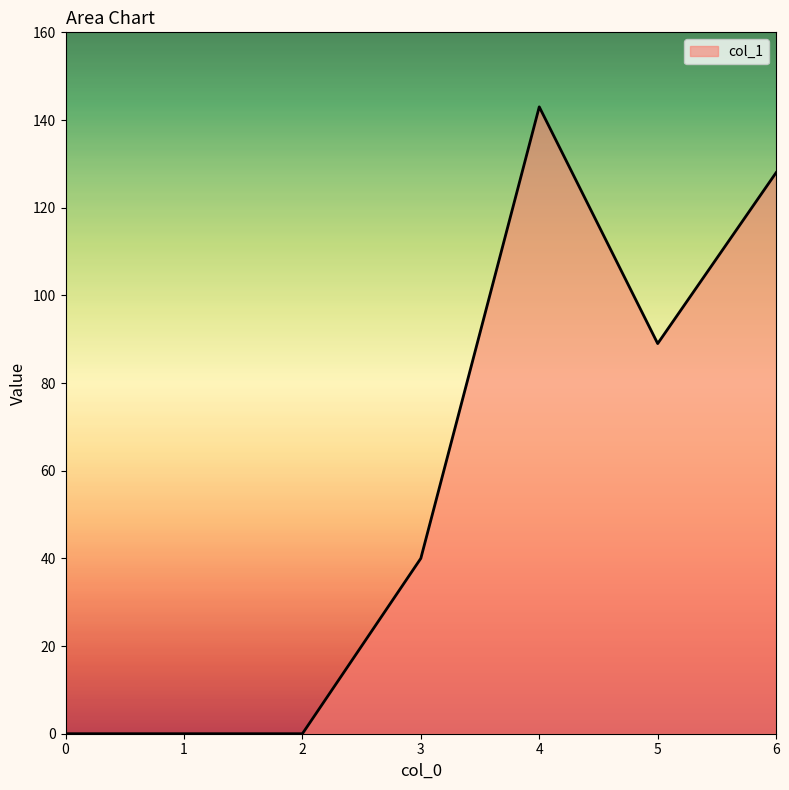

What is the ratio of the value at 4 to the value at 3?

3.6